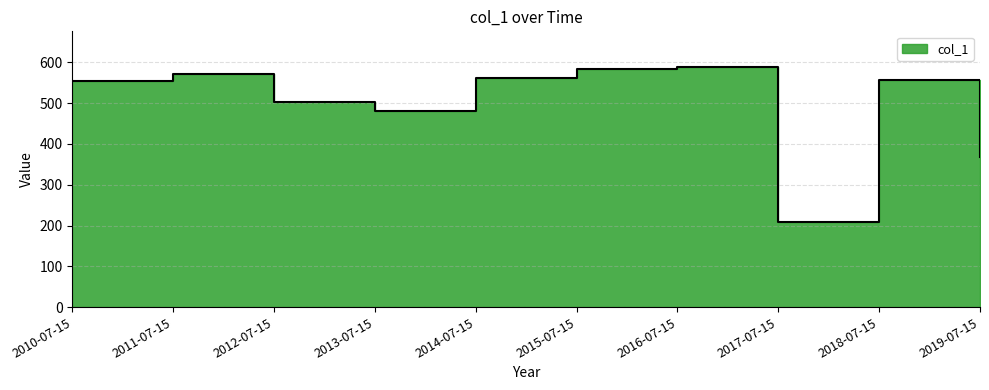

Reading right to left, what are all the values shown in this chart?

368.4	558.0	208.4	588.0	584.9	561.4	480.2	503.6	570.5	553.4